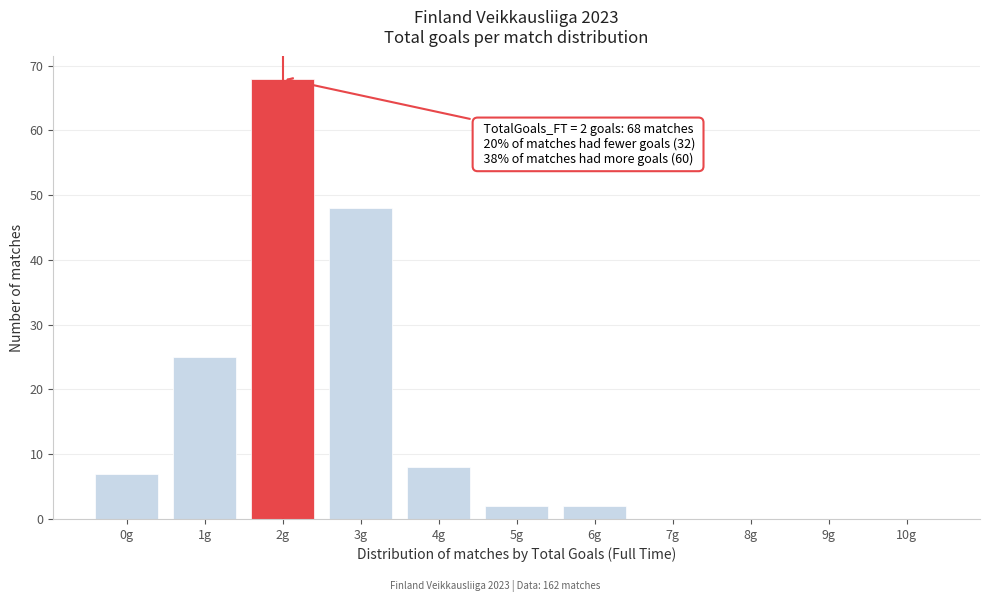

Reading right to left, extract all data points from this chart.

10g=0	9g=0	8g=0	7g=0	6g=2	5g=2	4g=8	3g=48	2g=68	1g=25	0g=7